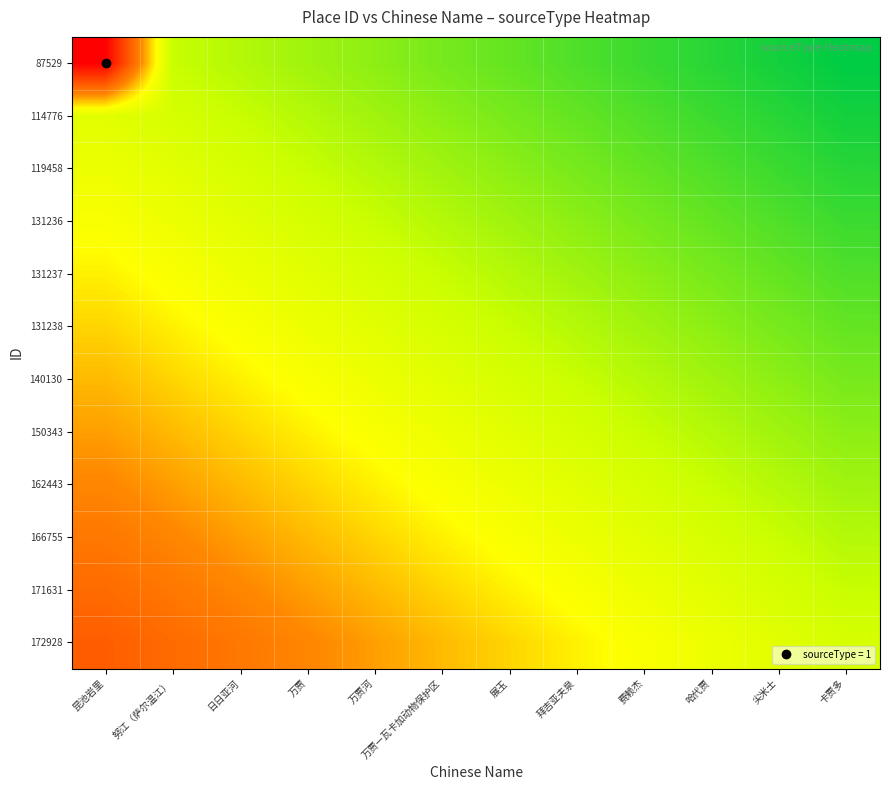

Rank the series by their maximum value, from highest to lowest.

87529, 172928, 171631, 166755, 162443, 150343, 140130, 131238, 131237, 131236, 119458, 114776